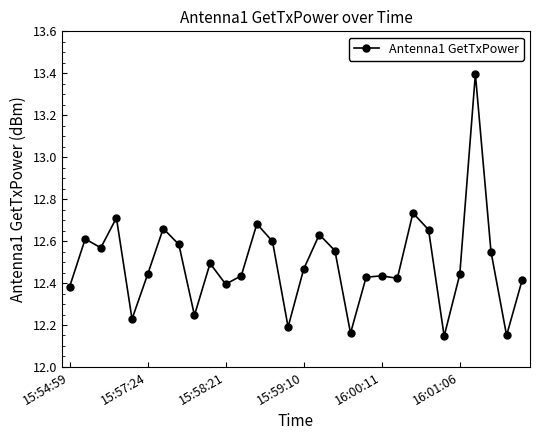

What is the maximum value shown in the chart?

13.4